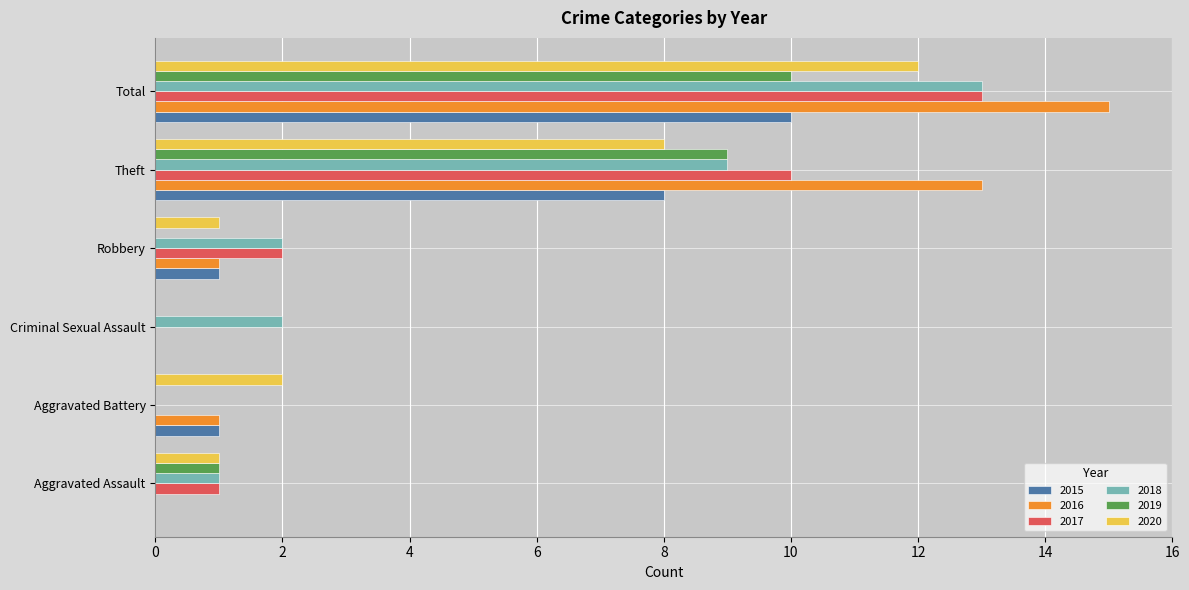

At which category does the chart reach its peak across all series?

Total